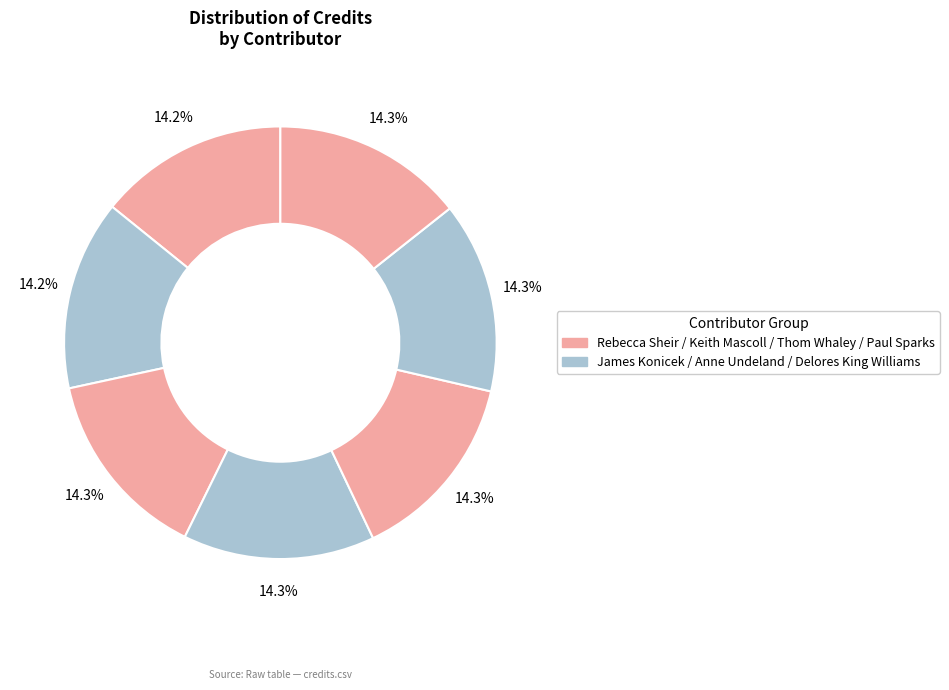

Count the number of slices in the pie.

7